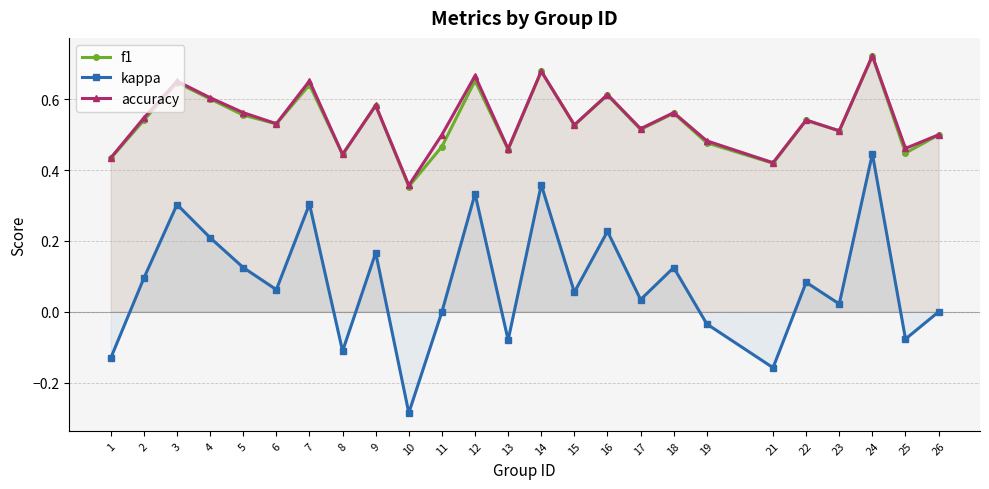

Is the value of f1 at 7 greater than the value of kappa at 13?

Yes